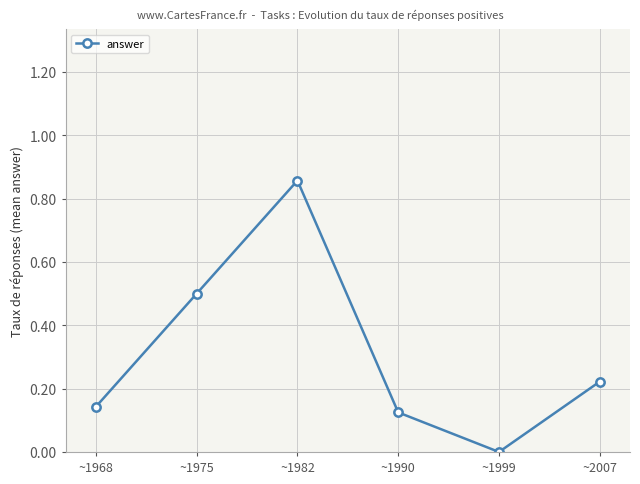

Rank the categories by value from highest to lowest.

~1982, ~1975, ~2007, ~1968, ~1990, ~1999